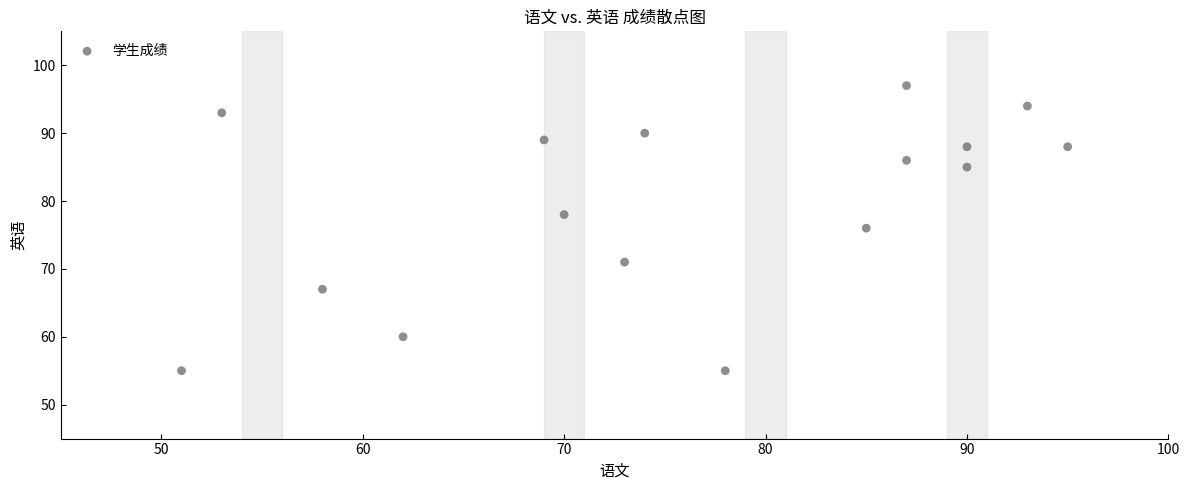

What is the range of X values (max minus min)?

44